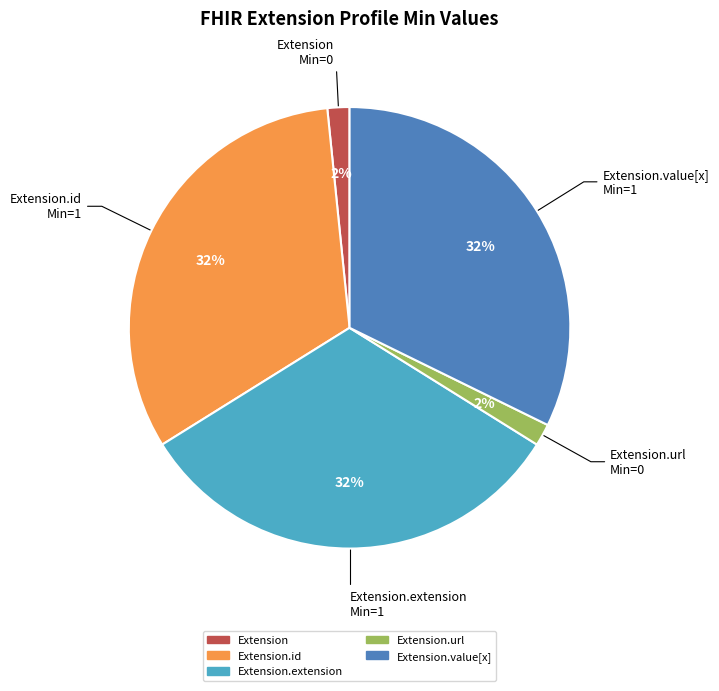

To the nearest percent, what is the average slice percentage?

20%